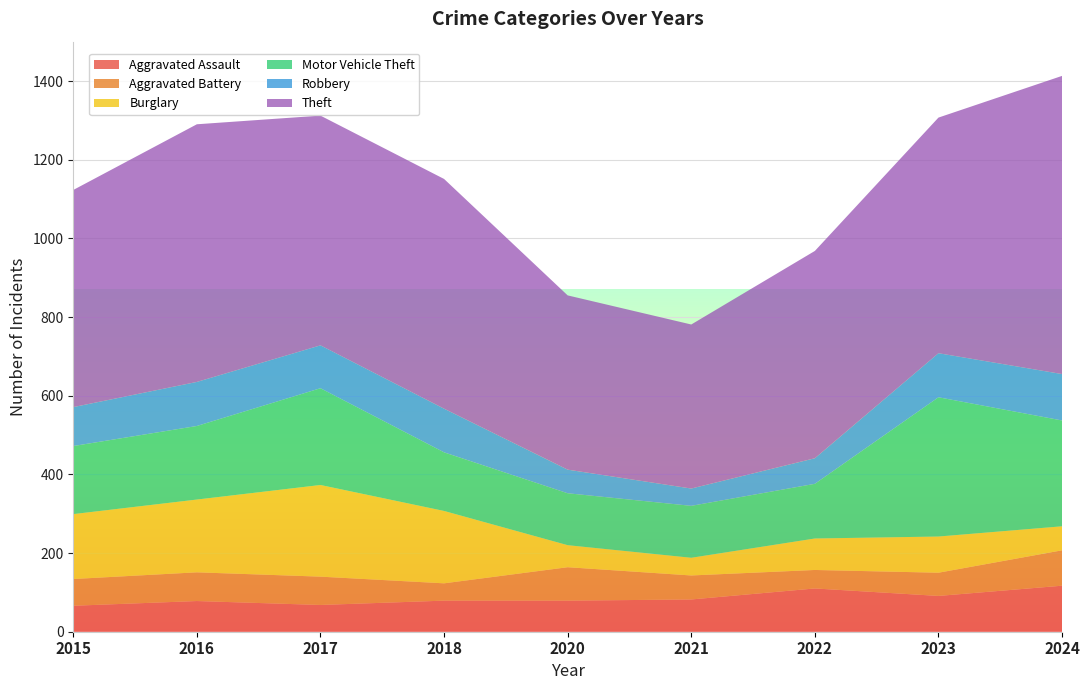

Reading right to left, list all the values displayed in this chart.

Aggravated Assault: 2024=117	2023=91	2022=110	2021=82	2020=79	2018=79	2017=68	2016=78	2015=66
Aggravated Battery: 2024=90	2023=59	2022=47	2021=61	2020=85	2018=44	2017=72	2016=73	2015=68
Burglary: 2024=61	2023=92	2022=80	2021=45	2020=56	2018=184	2017=233	2016=185	2015=165
Motor Vehicle Theft: 2024=269	2023=354	2022=139	2021=132	2020=132	2018=149	2017=246	2016=187	2015=173
Robbery: 2024=118	2023=112	2022=65	2021=44	2020=60	2018=111	2017=109	2016=112	2015=99
Theft: 2024=758	2023=599	2022=527	2021=417	2020=443	2018=584	2017=584	2016=655	2015=552